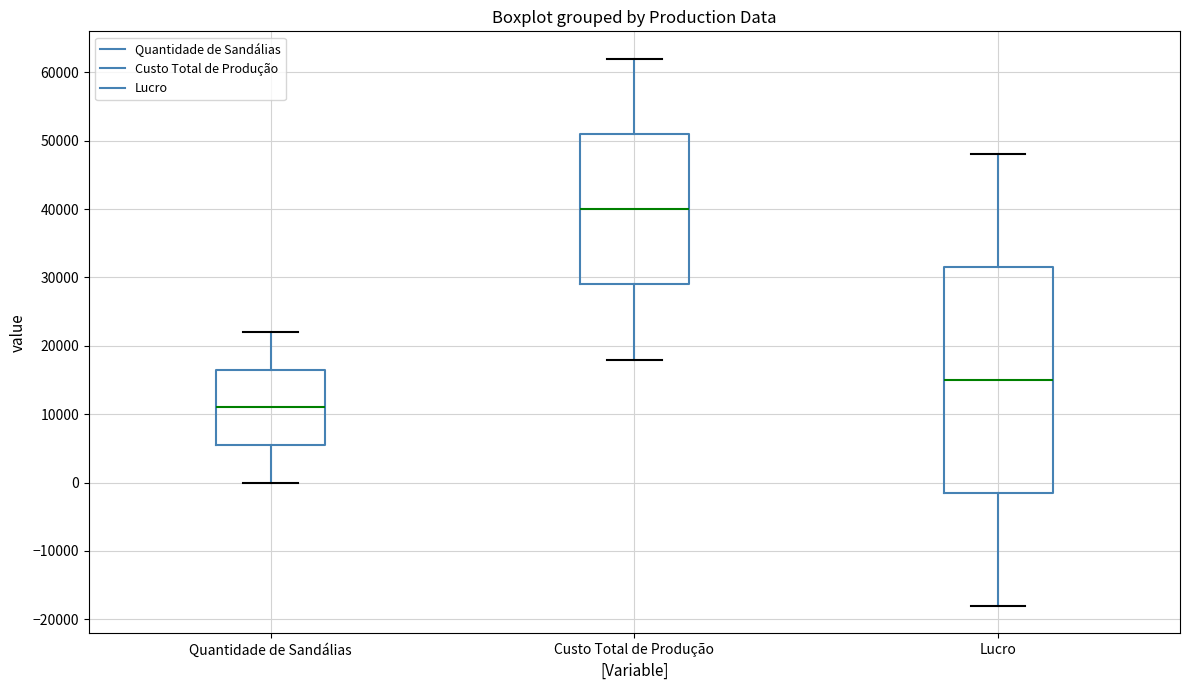

Where does the lower whisker of the box for Lucro end on the y-axis? The values are not printed on the chart, so give them approximately, as read against the axis.

-18000